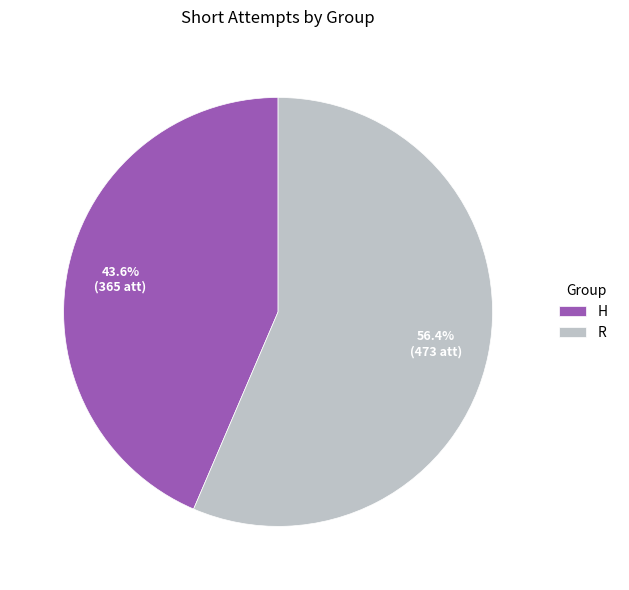

Combined, what portion of the pie is H and R?

100.0%